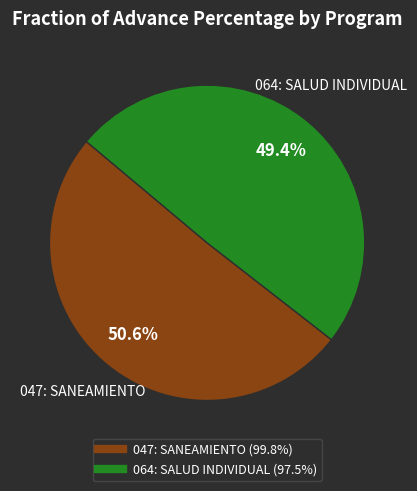

The 064: SALUD INDIVIDUAL slice represents 49% of the pie. True or false?

True